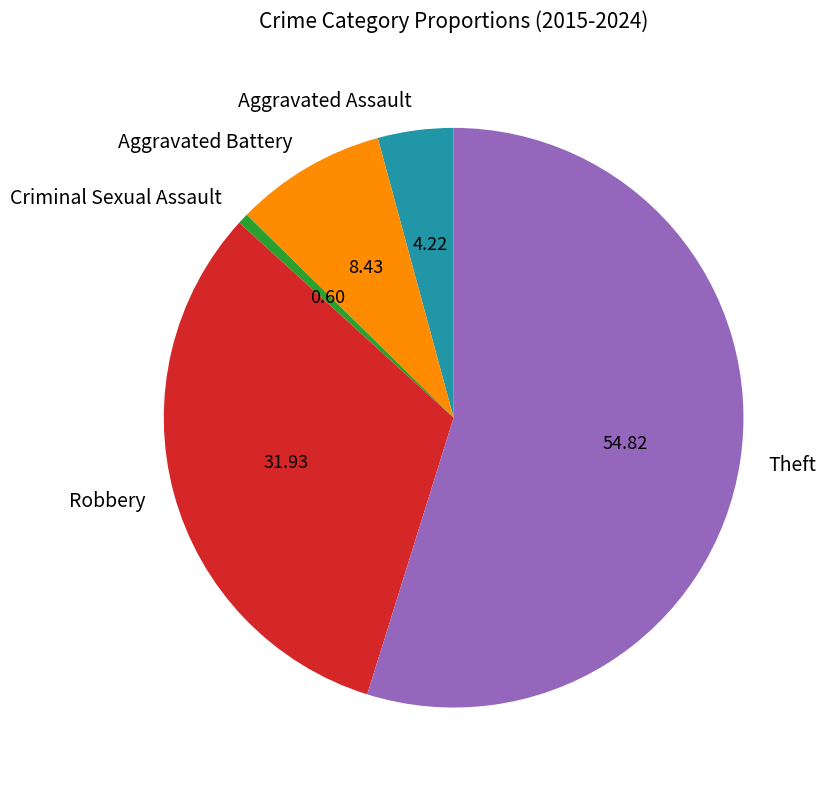

Rank the categories by value from highest to lowest.

Theft, Robbery, Aggravated Battery, Aggravated Assault, Criminal Sexual Assault